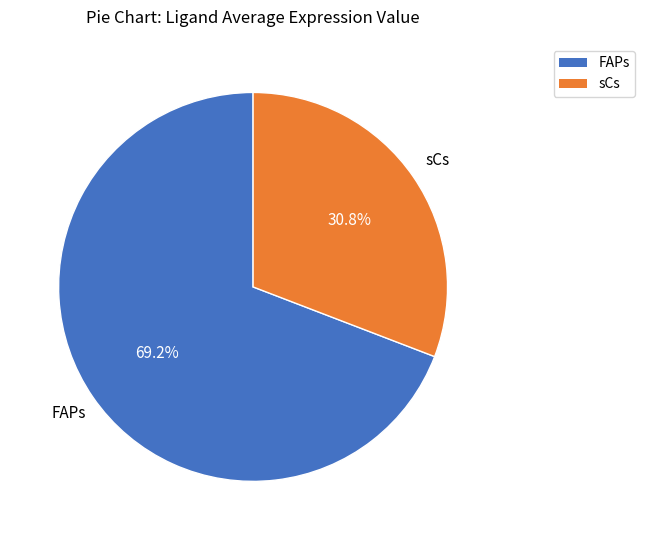

How many slices are in this pie chart?

2